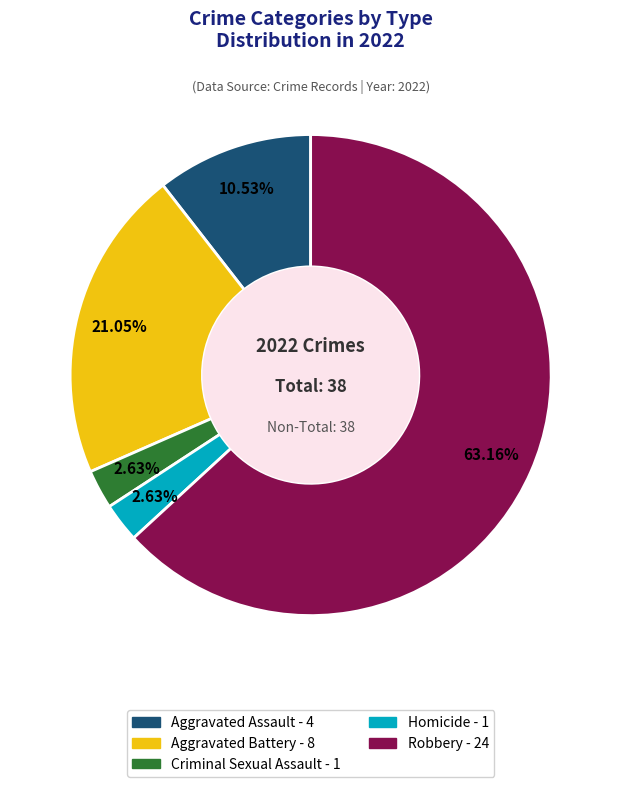

Is there a majority slice in this chart?

Yes